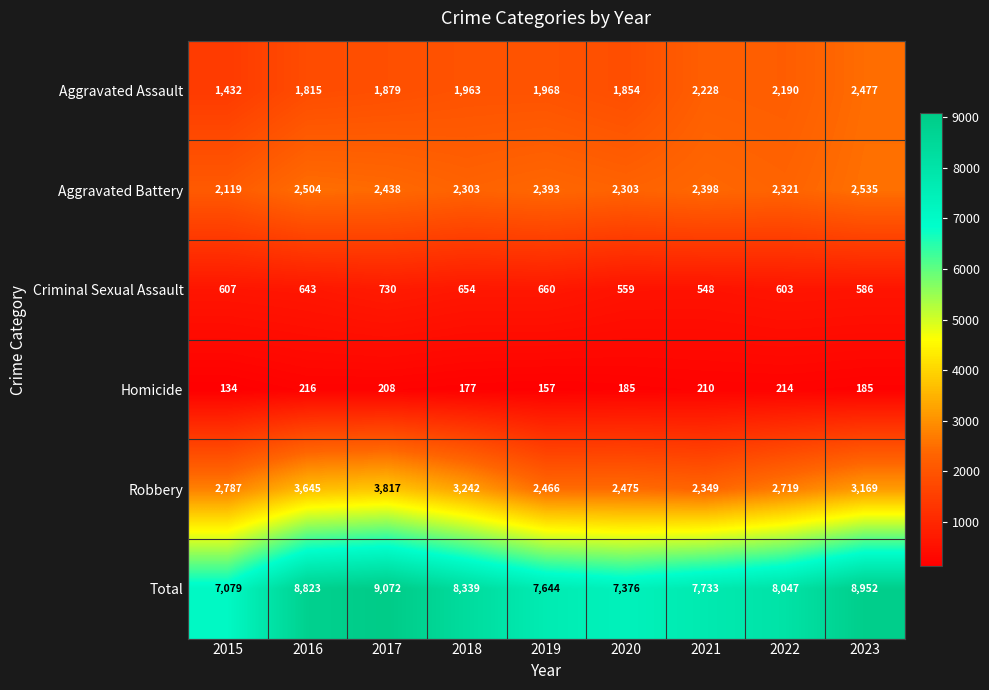

At which label does Total first exceed 8047?

2016